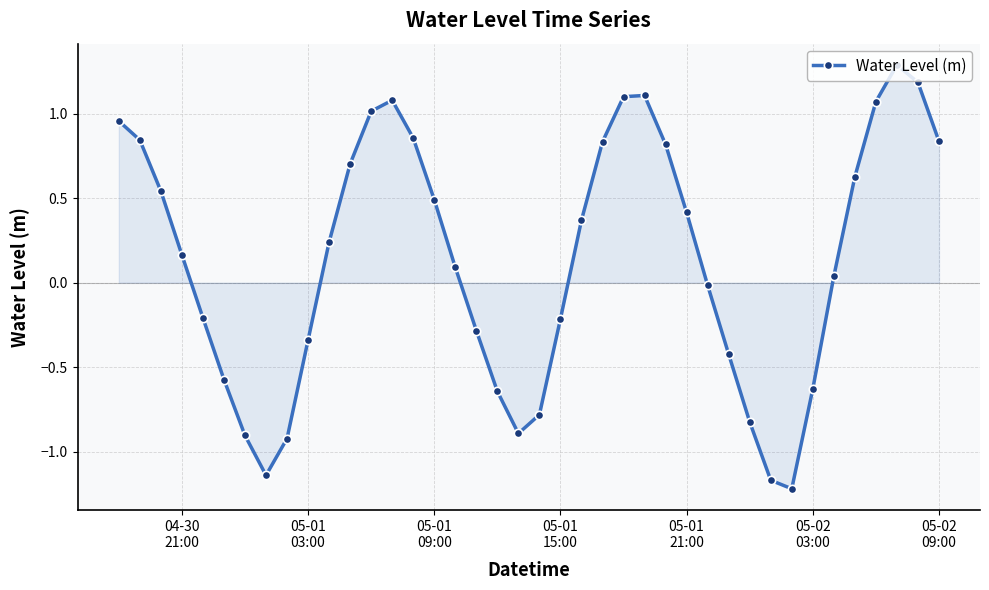

What is the maximum value shown in the chart?

1.3